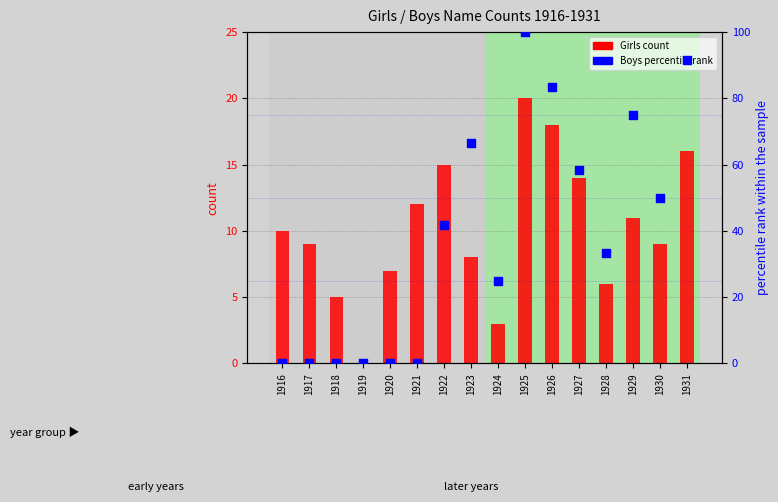

Which series contains the highest Y value?

Boys percentile rank